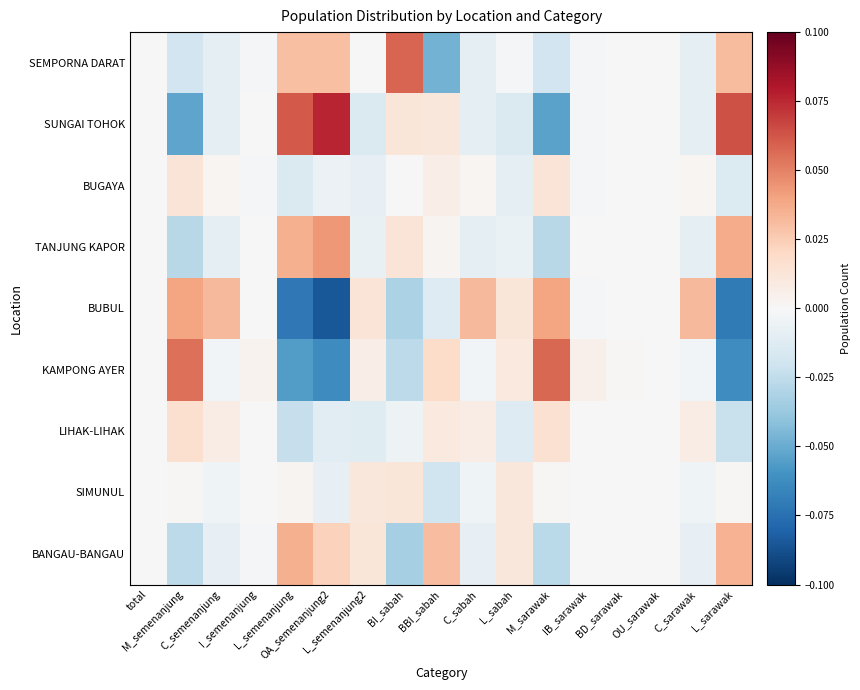

Reading left to right, list all the values displayed in this chart.

SEMPORNA DARAT: total=0.0	M_semenanjung=-0.0	C_semenanjung=-0.0	I_semenanjung=-0.0	L_semenanjung=0.0	OA_semenanjung2=0.0	L_semenanjung2=-0.0	BI_sabah=0.1	BBI_sabah=-0.0	C_sabah=-0.0	L_sabah=-0.0	M_sarawak=-0.0	IB_sarawak=-0.0	BD_sarawak=-0.0	OU_sarawak=-0.0	C_sarawak=-0.0	L_sarawak=0.0
SUNGAI TOHOK: total=0.0	M_semenanjung=-0.1	C_semenanjung=-0.0	I_semenanjung=0.0	L_semenanjung=0.1	OA_semenanjung2=0.1	L_semenanjung2=-0.0	BI_sabah=0.0	BBI_sabah=0.0	C_sabah=-0.0	L_sabah=-0.0	M_sarawak=-0.1	IB_sarawak=-0.0	BD_sarawak=-0.0	OU_sarawak=-0.0	C_sarawak=-0.0	L_sarawak=0.1
BUGAYA: total=0.0	M_semenanjung=0.0	C_semenanjung=0.0	I_semenanjung=-0.0	L_semenanjung=-0.0	OA_semenanjung2=-0.0	L_semenanjung2=-0.0	BI_sabah=0.0	BBI_sabah=0.0	C_sabah=0.0	L_sabah=-0.0	M_sarawak=0.0	IB_sarawak=-0.0	BD_sarawak=-0.0	OU_sarawak=-0.0	C_sarawak=0.0	L_sarawak=-0.0
TANJUNG KAPOR: total=0.0	M_semenanjung=-0.0	C_semenanjung=-0.0	I_semenanjung=0.0	L_semenanjung=0.0	OA_semenanjung2=0.0	L_semenanjung2=-0.0	BI_sabah=0.0	BBI_sabah=0.0	C_sabah=-0.0	L_sabah=-0.0	M_sarawak=-0.0	IB_sarawak=-0.0	BD_sarawak=0.0	OU_sarawak=-0.0	C_sarawak=-0.0	L_sarawak=0.0
BUBUL: total=0.0	M_semenanjung=0.0	C_semenanjung=0.0	I_semenanjung=-0.0	L_semenanjung=-0.1	OA_semenanjung2=-0.1	L_semenanjung2=0.0	BI_sabah=-0.0	BBI_sabah=-0.0	C_sabah=0.0	L_sabah=0.0	M_sarawak=0.0	IB_sarawak=-0.0	BD_sarawak=-0.0	OU_sarawak=-0.0	C_sarawak=0.0	L_sarawak=-0.1
KAMPONG AYER: total=0.0	M_semenanjung=0.1	C_semenanjung=-0.0	I_semenanjung=0.0	L_semenanjung=-0.1	OA_semenanjung2=-0.1	L_semenanjung2=0.0	BI_sabah=-0.0	BBI_sabah=0.0	C_sabah=-0.0	L_sabah=0.0	M_sarawak=0.1	IB_sarawak=0.0	BD_sarawak=0.0	OU_sarawak=-0.0	C_sarawak=-0.0	L_sarawak=-0.1
LIHAK-LIHAK: total=0.0	M_semenanjung=0.0	C_semenanjung=0.0	I_semenanjung=-0.0	L_semenanjung=-0.0	OA_semenanjung2=-0.0	L_semenanjung2=-0.0	BI_sabah=-0.0	BBI_sabah=0.0	C_sabah=0.0	L_sabah=-0.0	M_sarawak=0.0	IB_sarawak=-0.0	BD_sarawak=-0.0	OU_sarawak=-0.0	C_sarawak=0.0	L_sarawak=-0.0
SIMUNUL: total=0.0	M_semenanjung=0.0	C_semenanjung=-0.0	I_semenanjung=0.0	L_semenanjung=0.0	OA_semenanjung2=-0.0	L_semenanjung2=0.0	BI_sabah=0.0	BBI_sabah=-0.0	C_sabah=-0.0	L_sabah=0.0	M_sarawak=0.0	IB_sarawak=0.0	BD_sarawak=0.0	OU_sarawak=0.0	C_sarawak=-0.0	L_sarawak=0.0
BANGAU-BANGAU: total=0.0	M_semenanjung=-0.0	C_semenanjung=-0.0	I_semenanjung=-0.0	L_semenanjung=0.0	OA_semenanjung2=0.0	L_semenanjung2=0.0	BI_sabah=-0.0	BBI_sabah=0.0	C_sabah=-0.0	L_sabah=0.0	M_sarawak=-0.0	IB_sarawak=0.0	BD_sarawak=-0.0	OU_sarawak=-0.0	C_sarawak=-0.0	L_sarawak=0.0